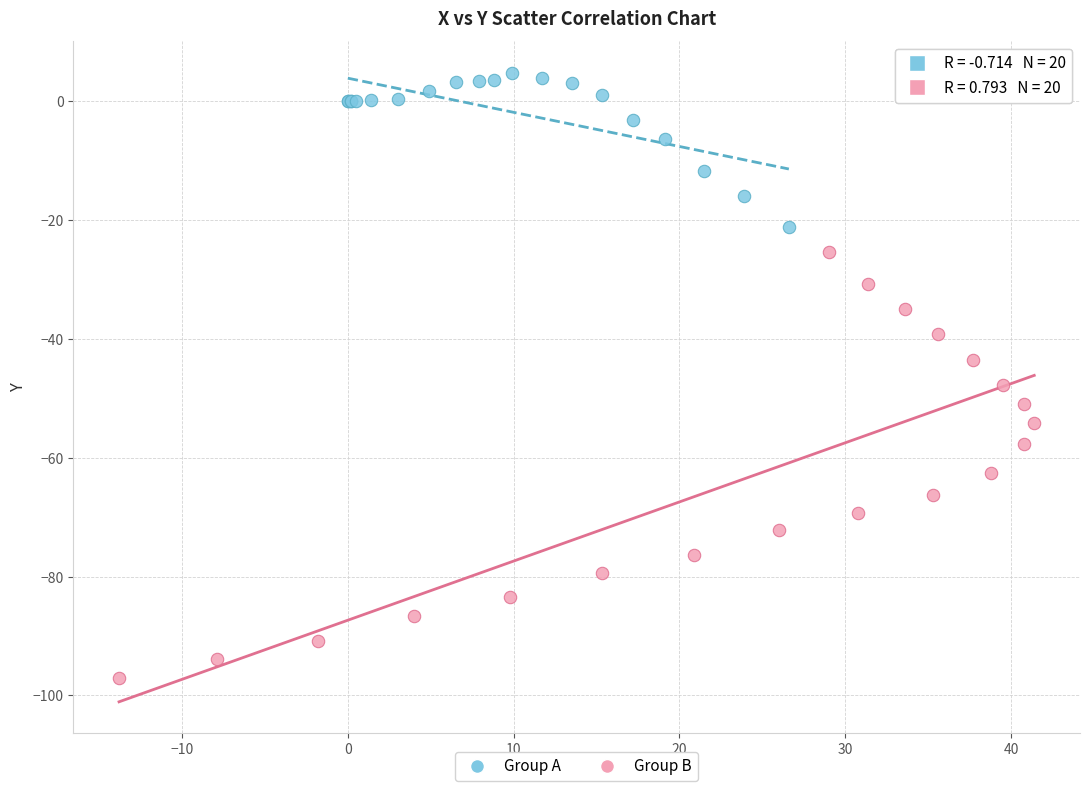

Which series contains the highest Y value?

Group A